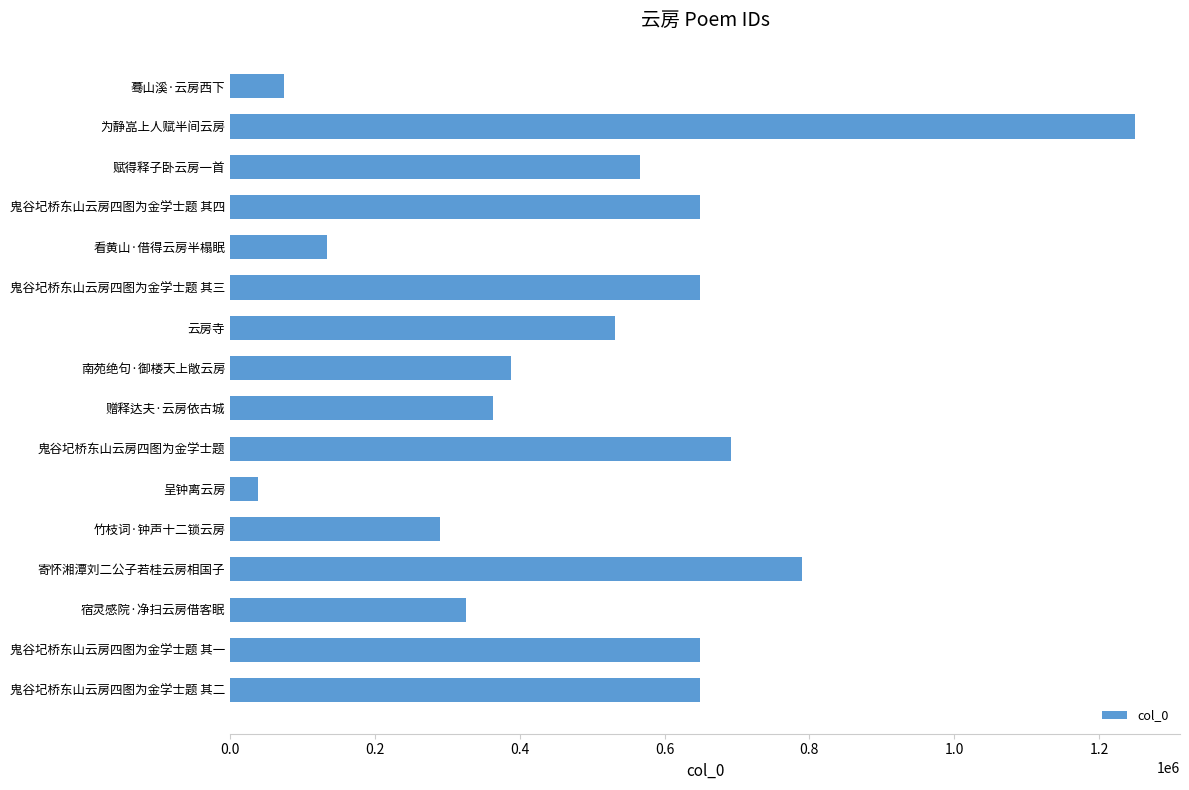

Does the chart contain any negative values?

No